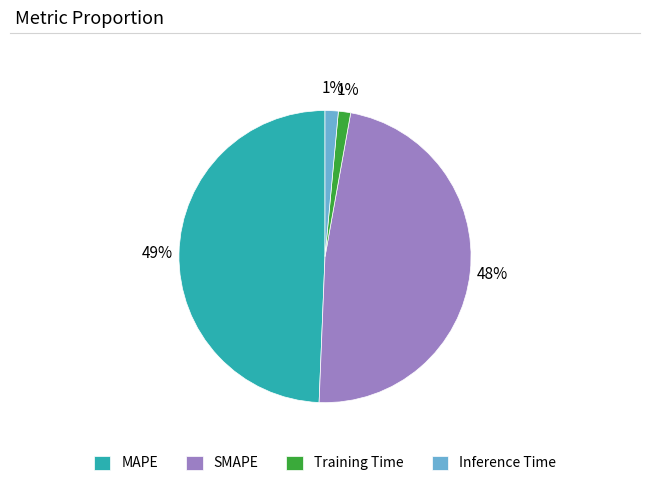

How many slices are in this pie chart?

4